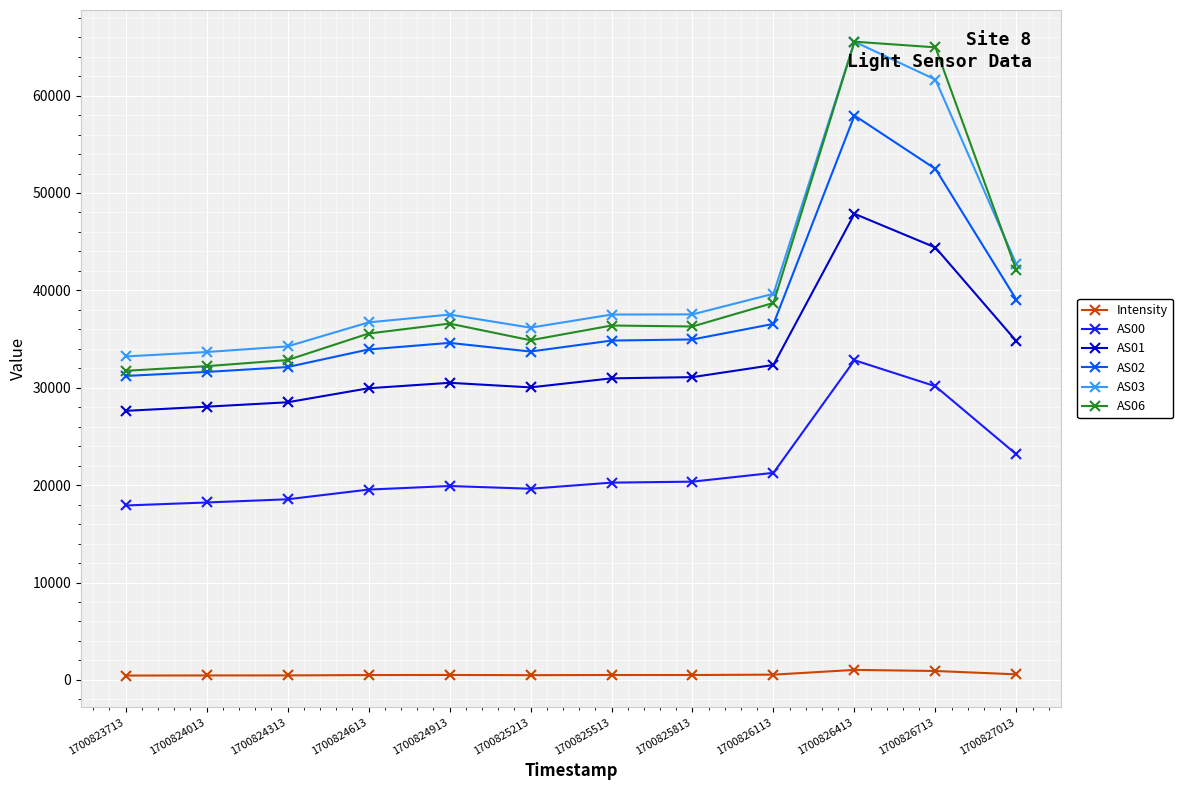

What are all the series names shown in the legend?

Intensity, AS00, AS01, AS02, AS03, AS06